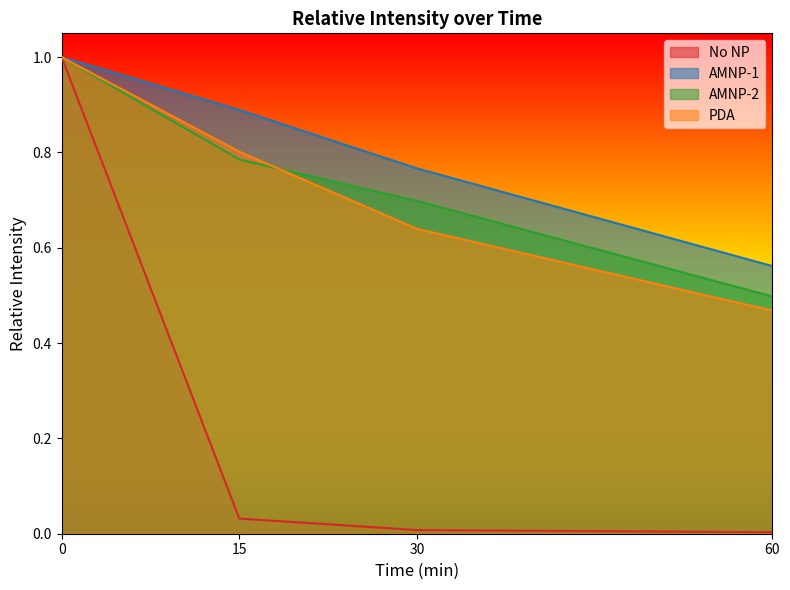

The AMNP-1 series shows 0.9 at 15. True or false?

True